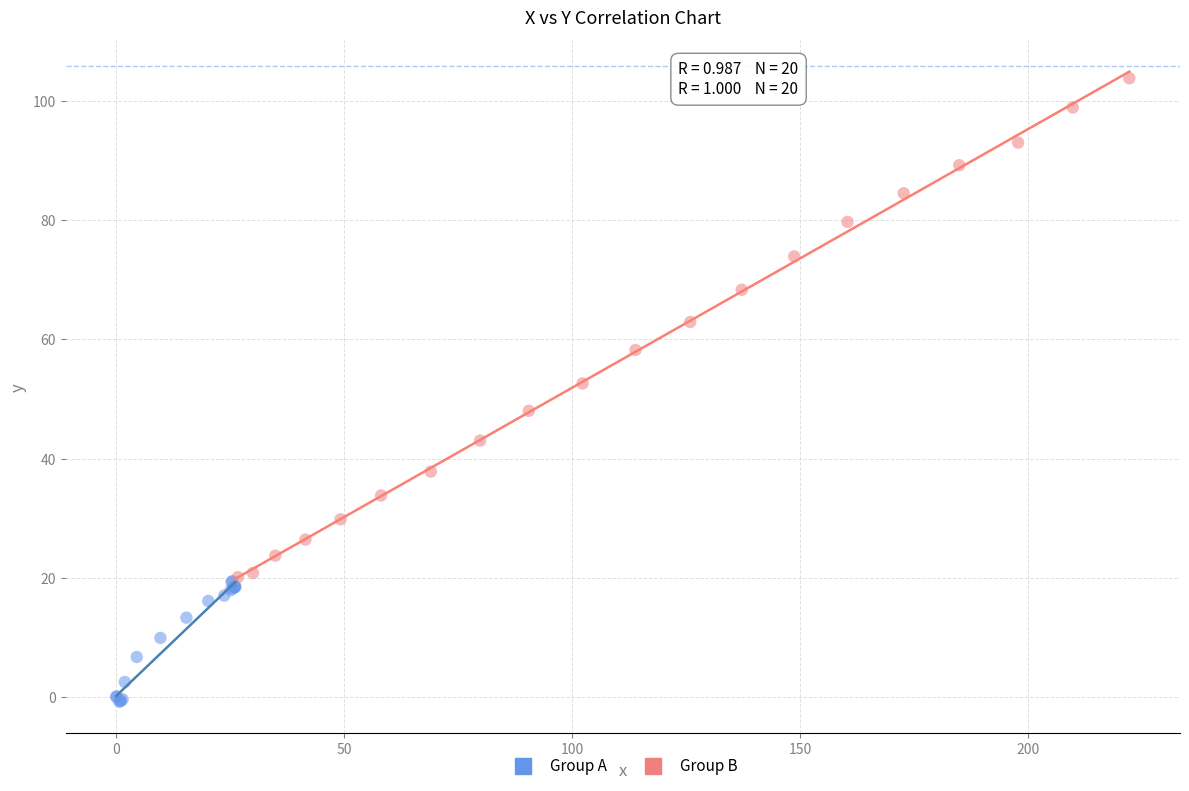

Which series contains the highest Y value?

Group B